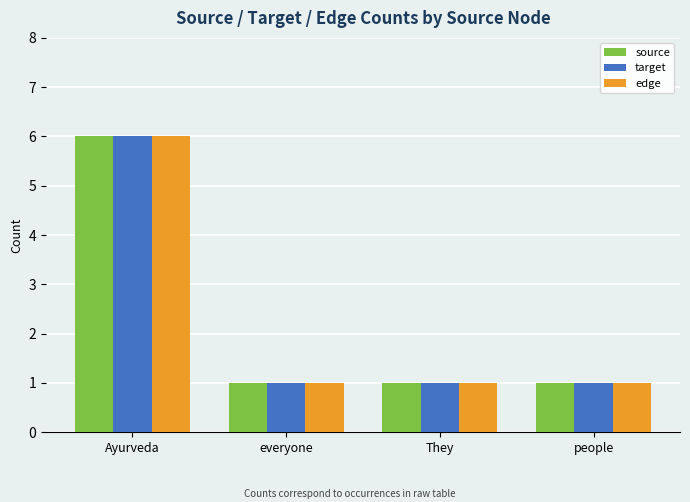

Reading right to left, transcribe all the data shown in this chart.

source: people=1	They=1	everyone=1	Ayurveda=6
target: people=1	They=1	everyone=1	Ayurveda=6
edge: people=1	They=1	everyone=1	Ayurveda=6